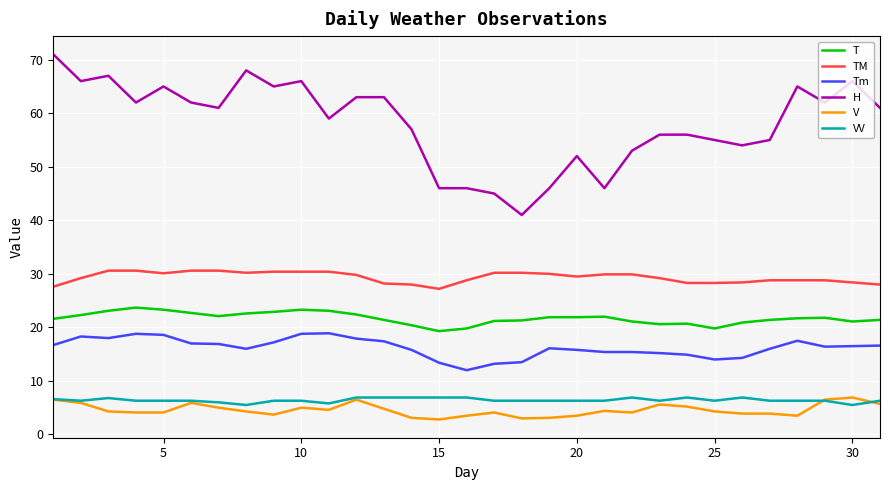

What is the maximum value shown in the chart?

71.0